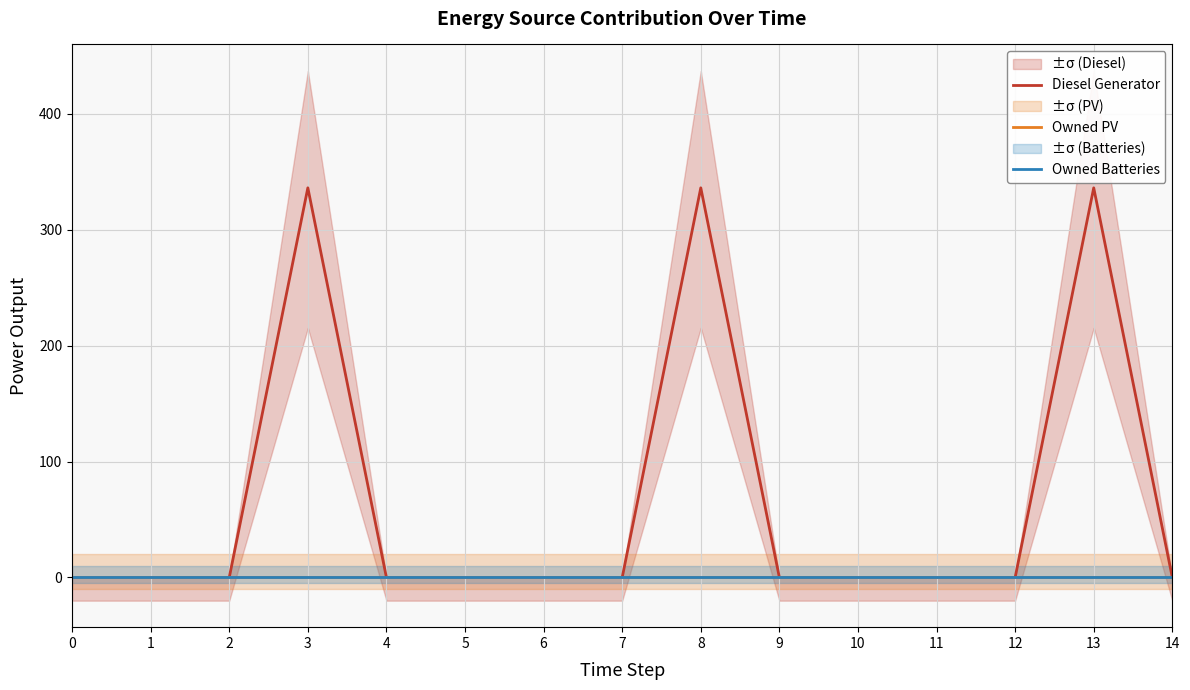

At which category is the sum across all series the highest?

3